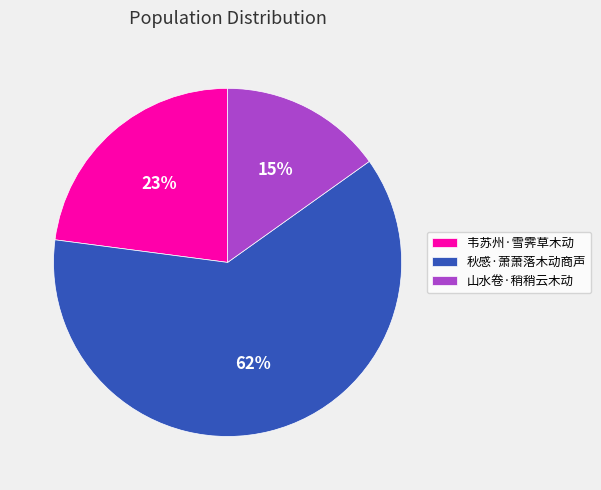

Is it true that 秋感·萧萧落木动商声 is 73% of the pie?

False